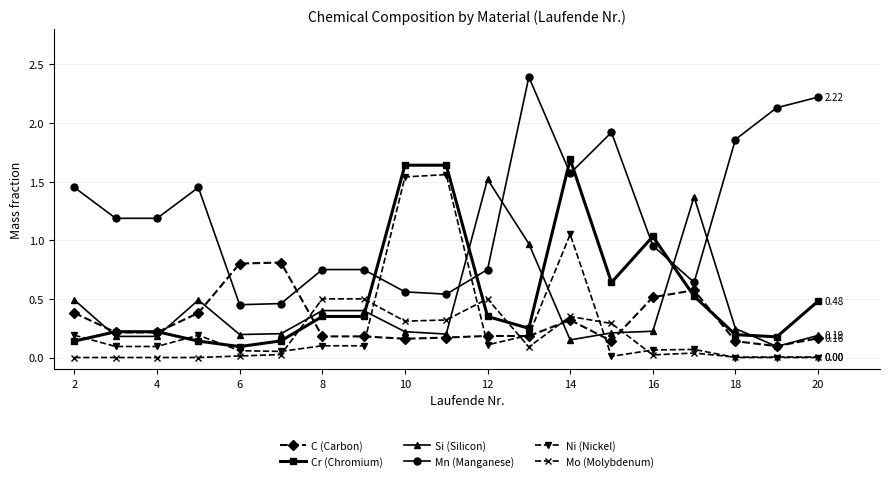

Which series has the widest spread of values?

Mn (Manganese)